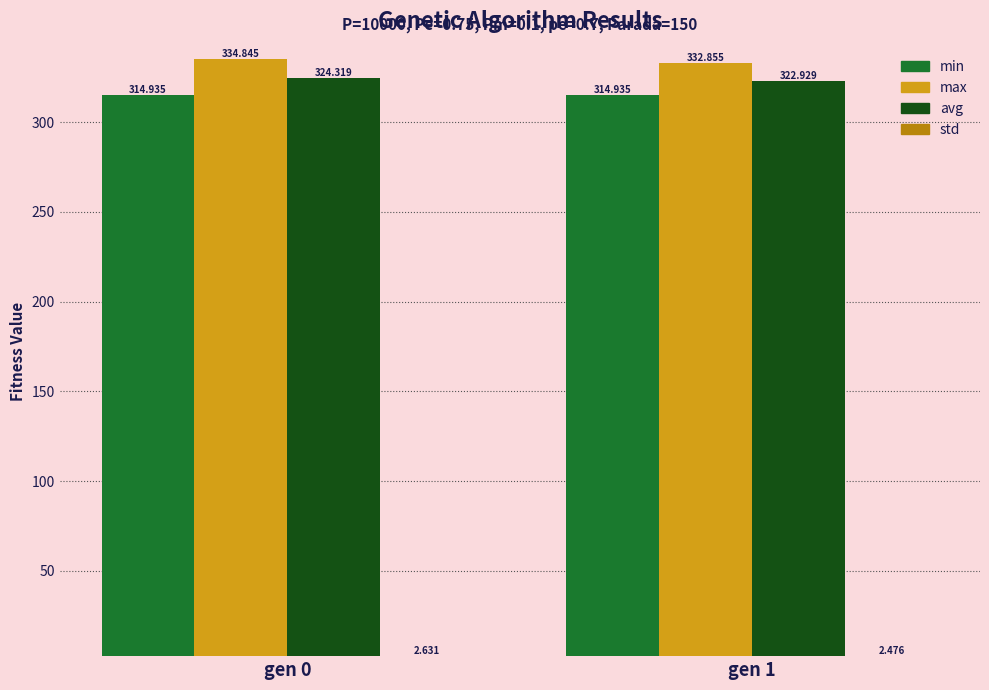

How many data points in max are less than 334?

1